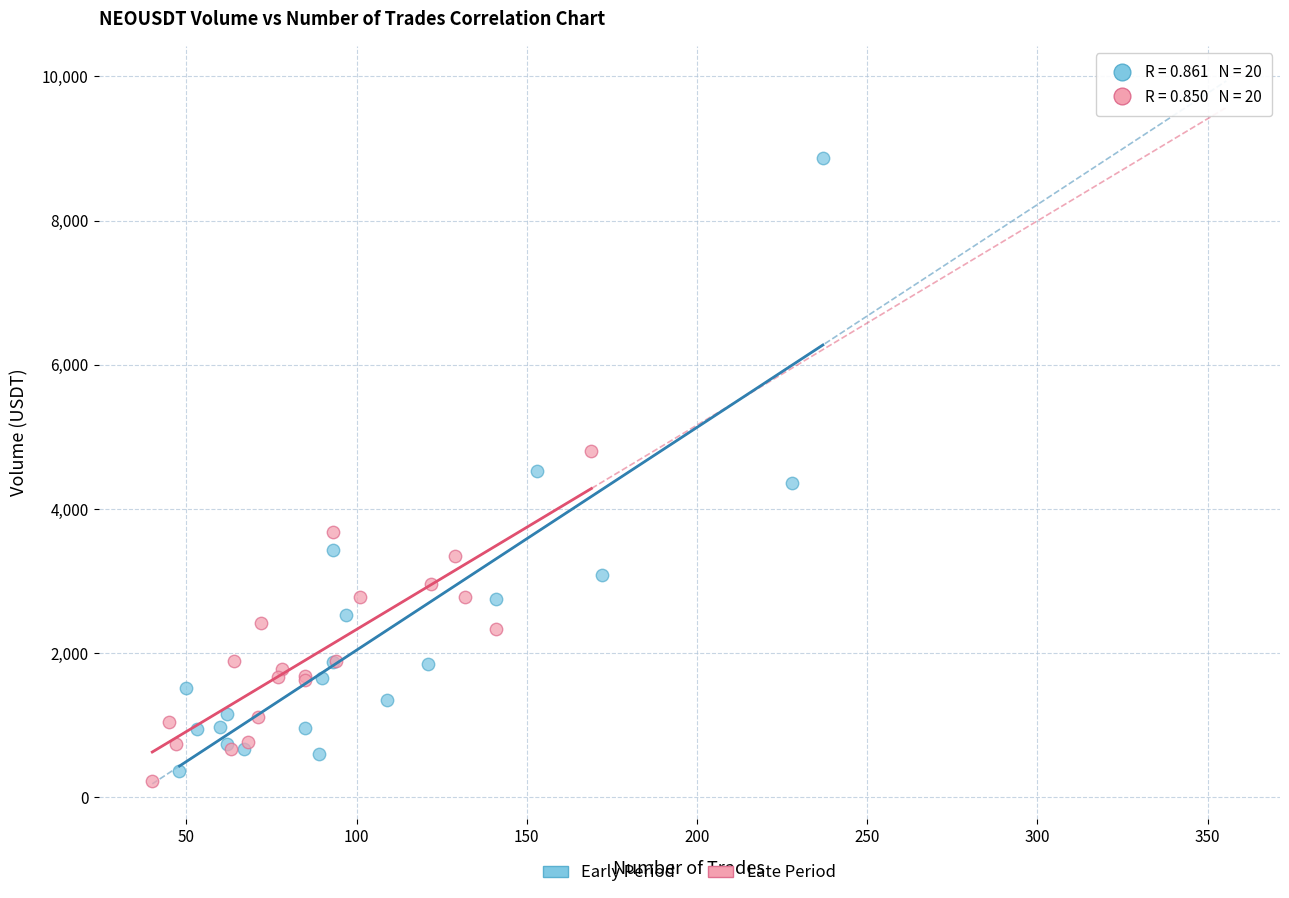

Which series has the widest spread of Y values?

Early Period